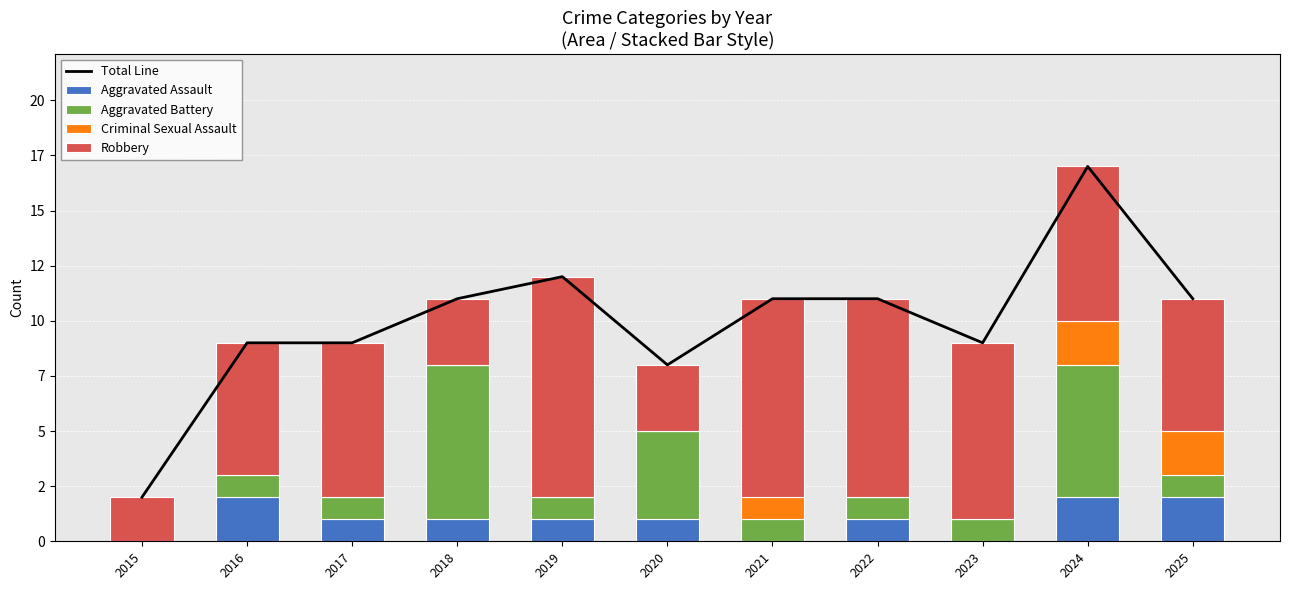

At which label is Aggravated Assault closest to 1?

2017